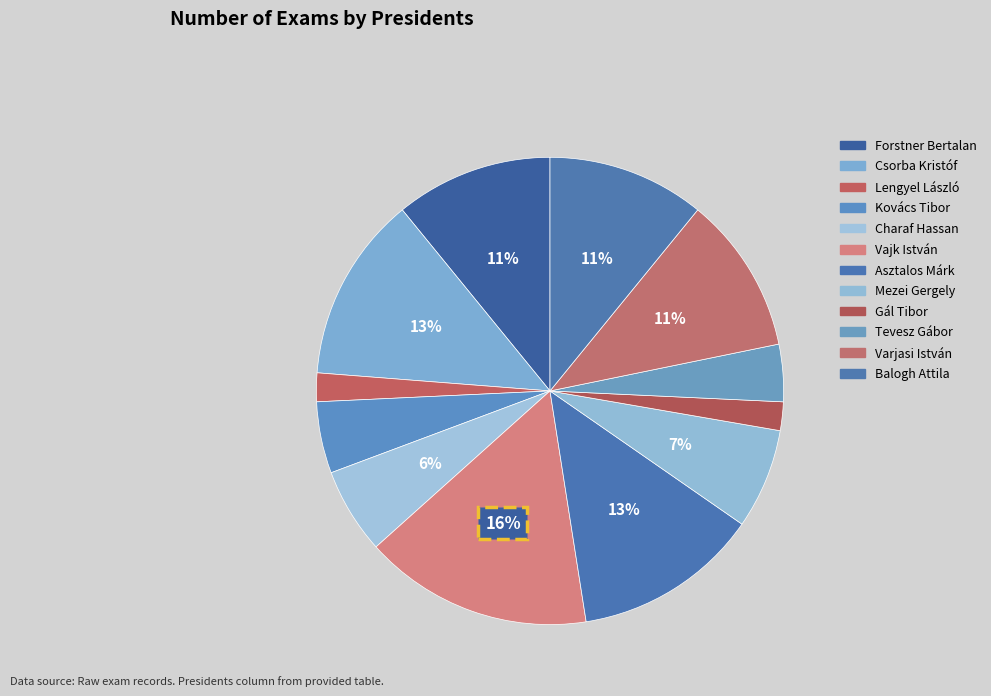

How many segments does this pie chart have?

12